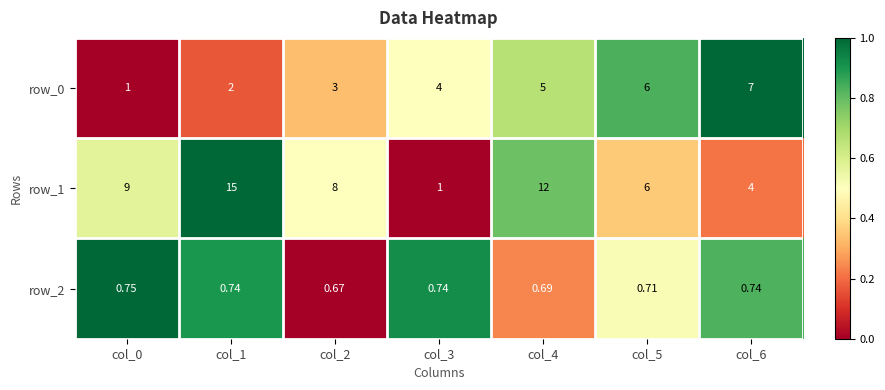

How many data points does each series have?

7